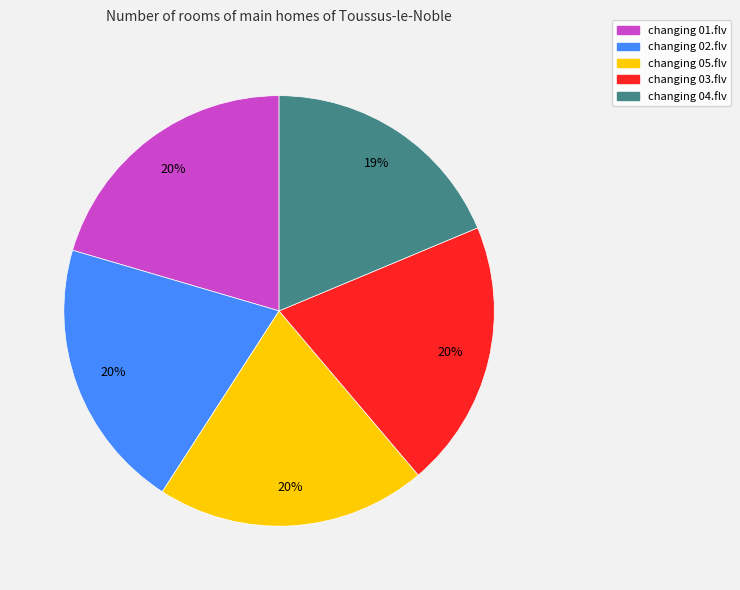

What percentage is the changing 01.flv slice, to the nearest percent?

20%